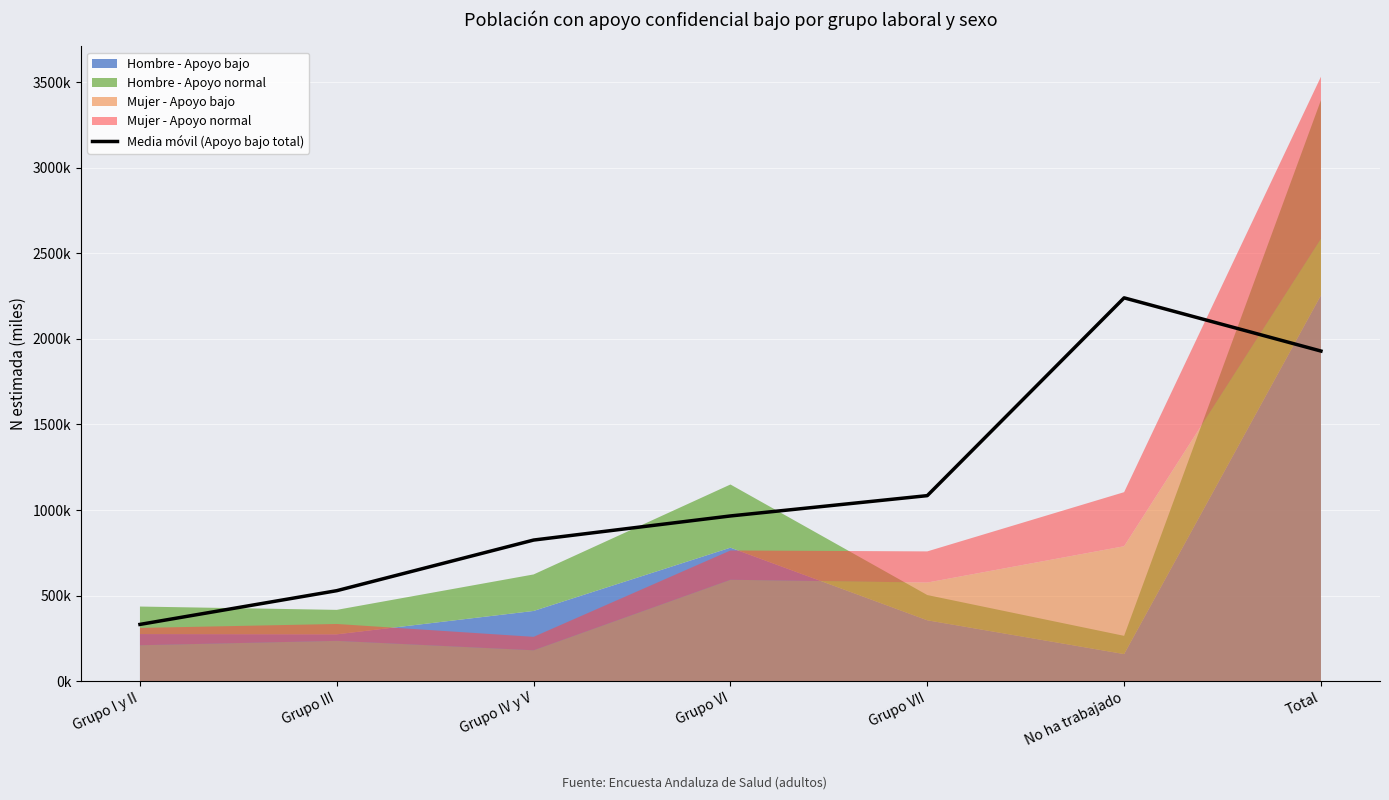

What is the change in value from Grupo III to No ha trabajado?

+1710.4